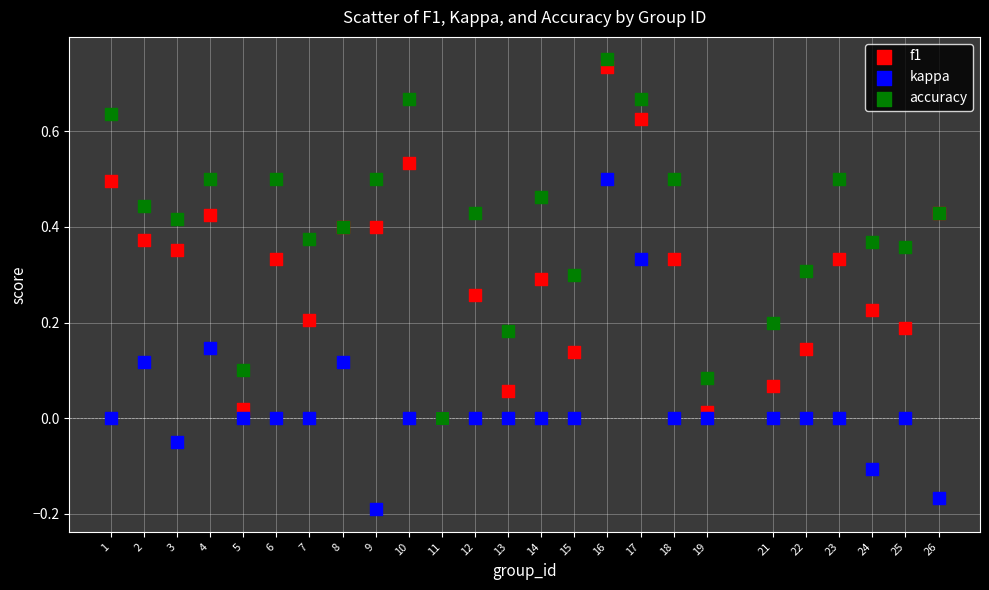

What are all the series names shown in the legend?

f1, kappa, accuracy